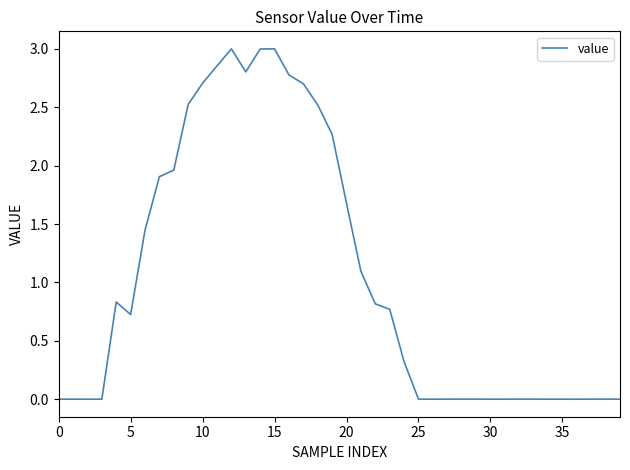

What is the difference between the maximum and minimum values?

3.0